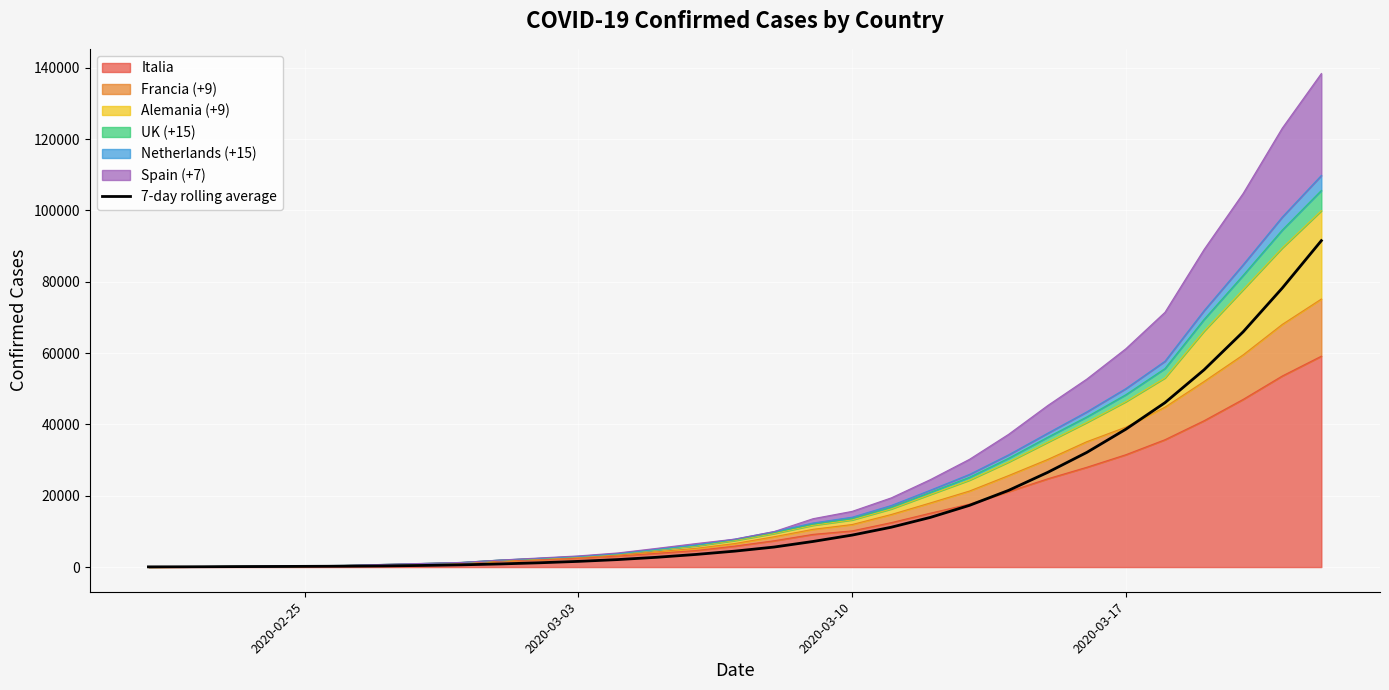

Does the chart display data point markers on the line(s)?

No